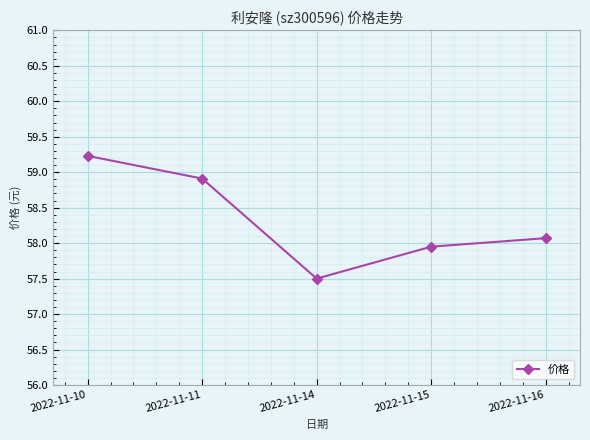

What is the average value?

58.3